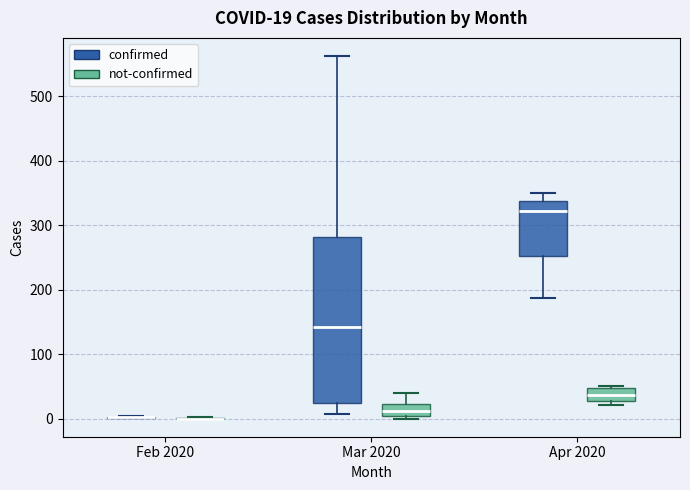

Comparing the boxes themselves (not the whiskers), which one is the tallest?

Mar 2020 (confirmed)